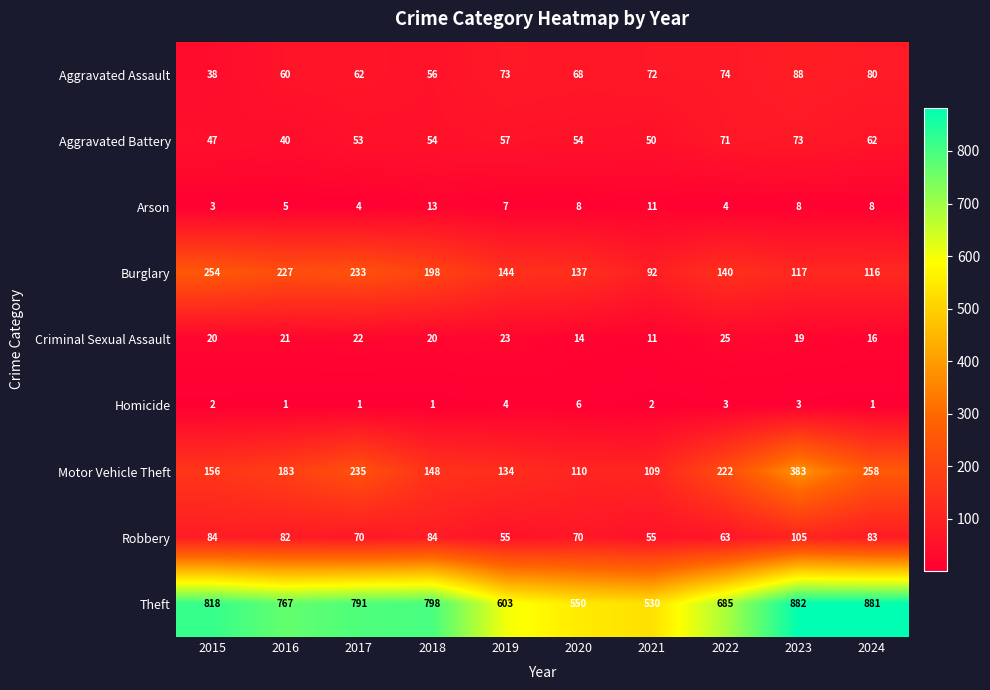

What value does the Burglary series have at 2022, to the nearest 50?

150